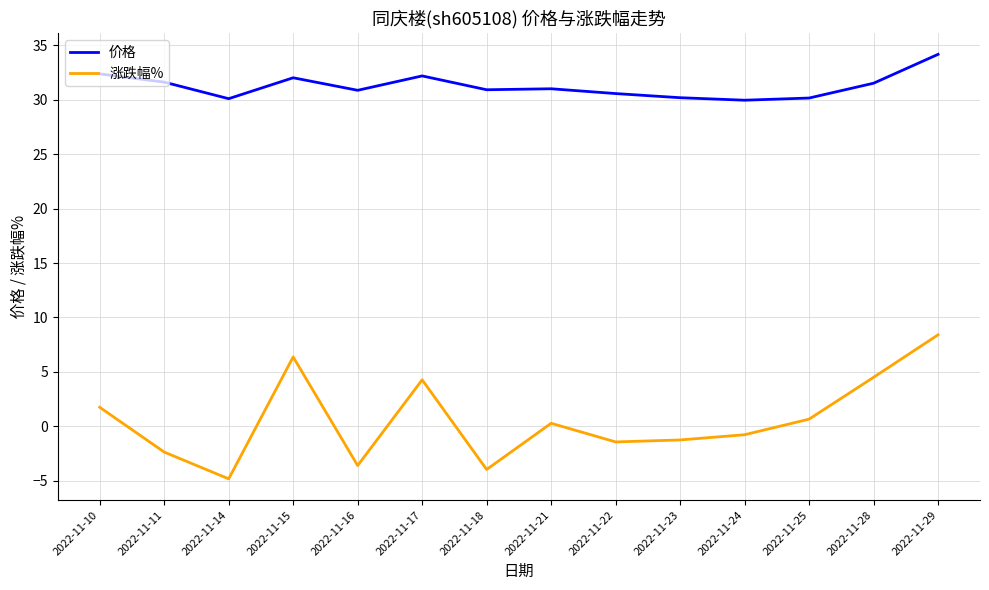

True or false: 价格 and 涨跌幅% intersect in this chart.

False